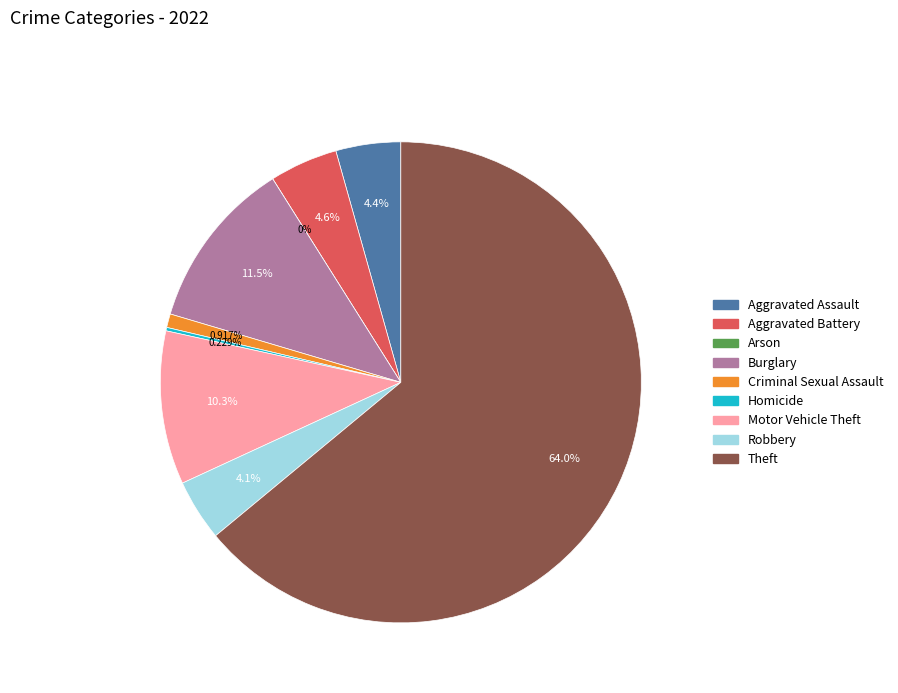

How many segments does this pie chart have?

9